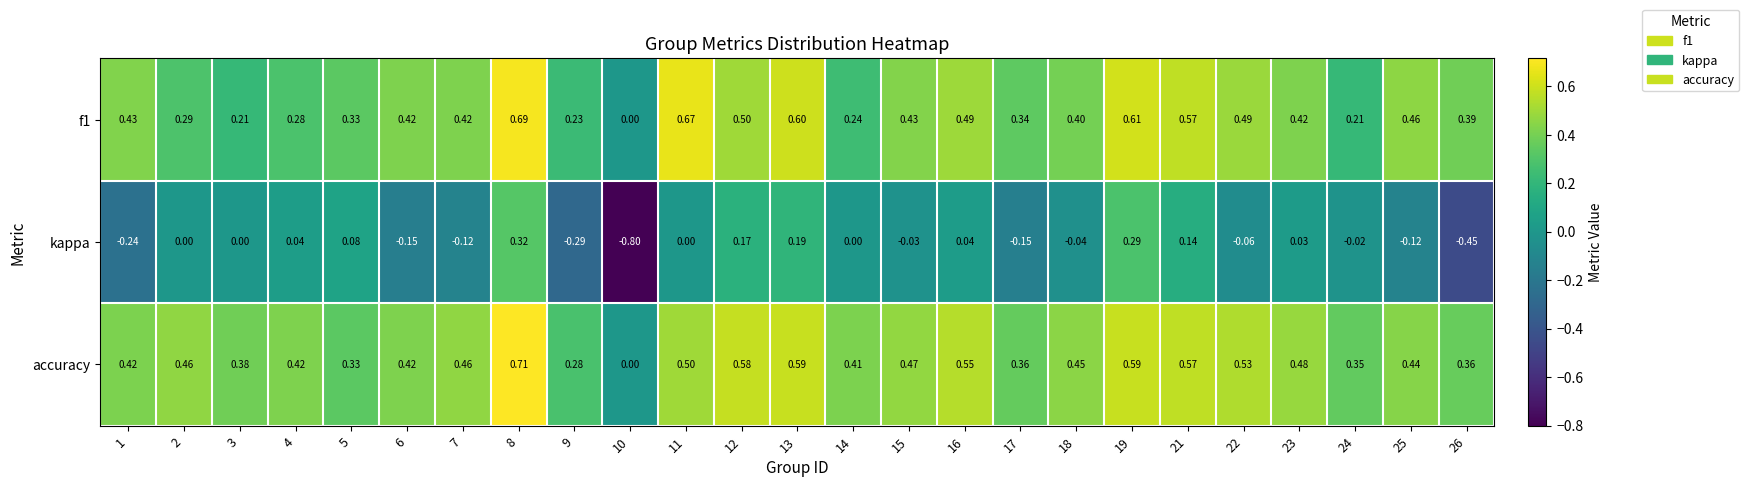

Which series changed the most between 8 and 25?

kappa